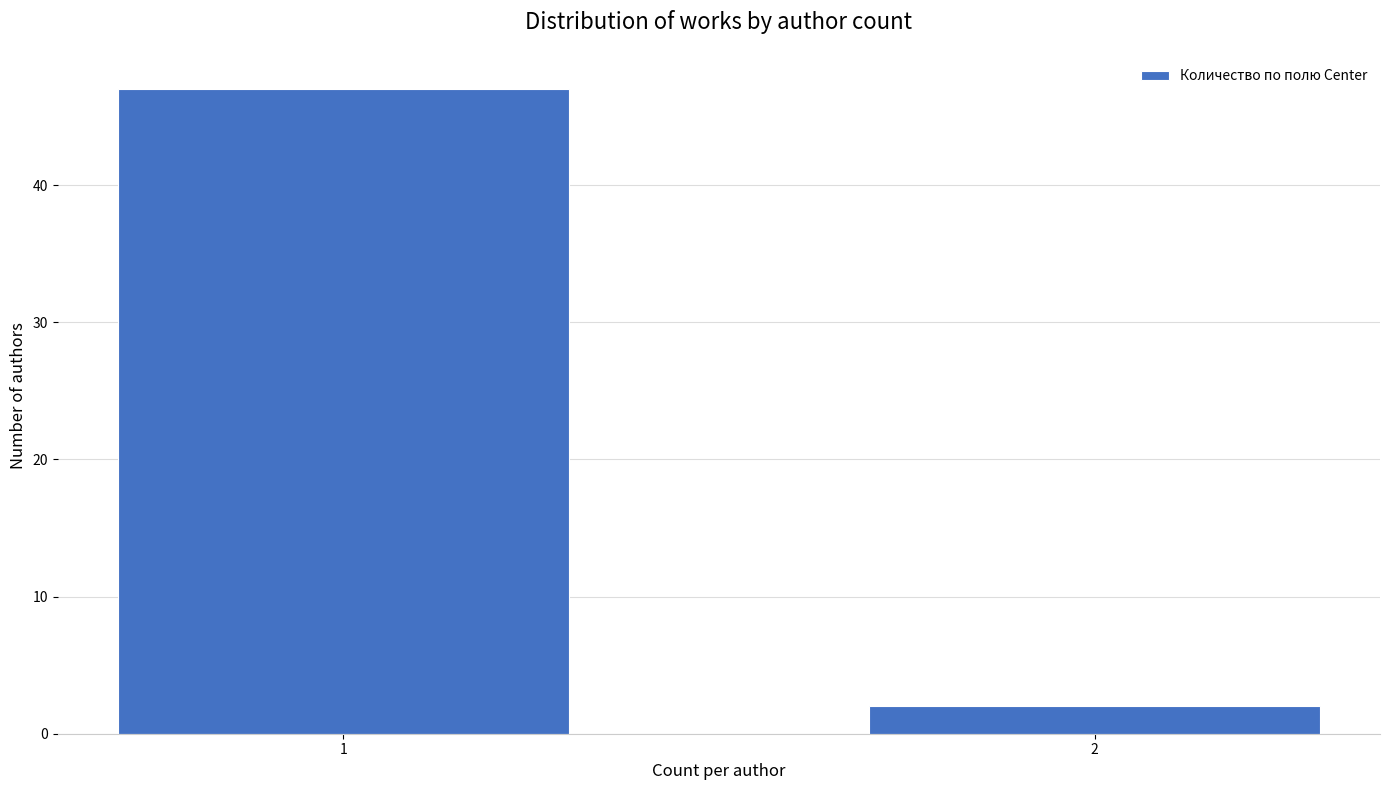

Reading right to left, transcribe all the data shown in this chart.

2=2	1=47